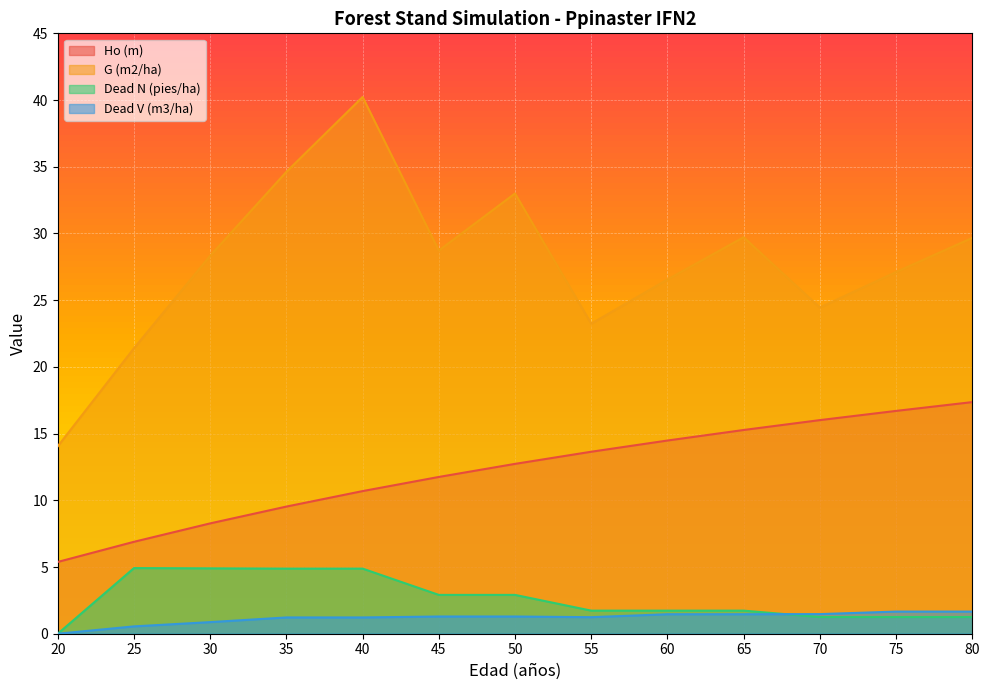

Is it true that G (m2/ha) equals 52.3 at 40?

False